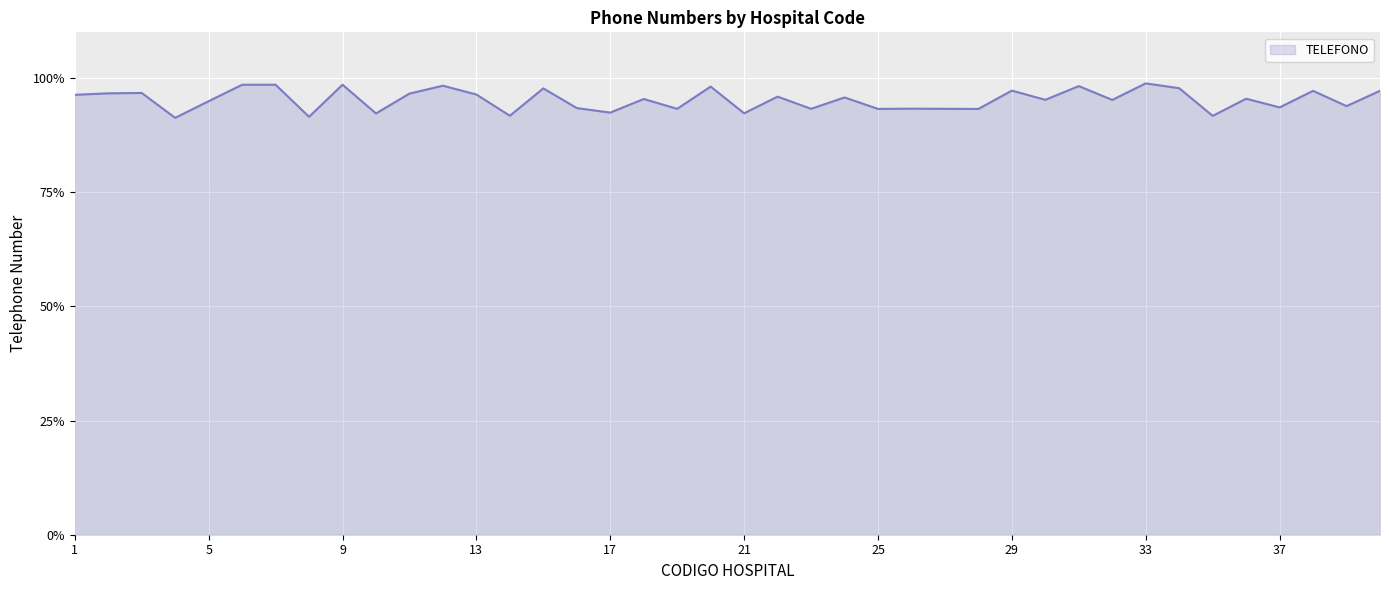

What is the difference between the maximum and minimum values?

7.5